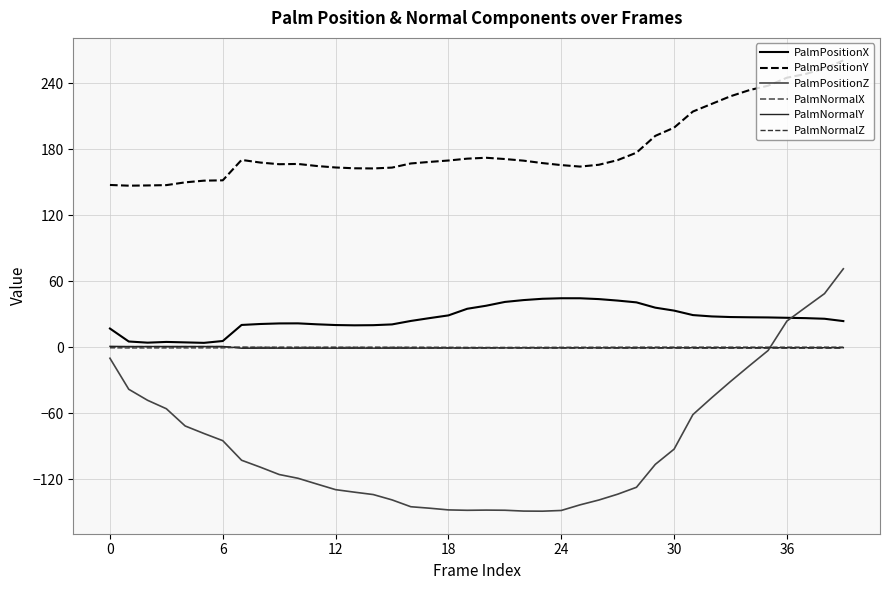

Which series has the largest range (max minus min)?

PalmPositionZ